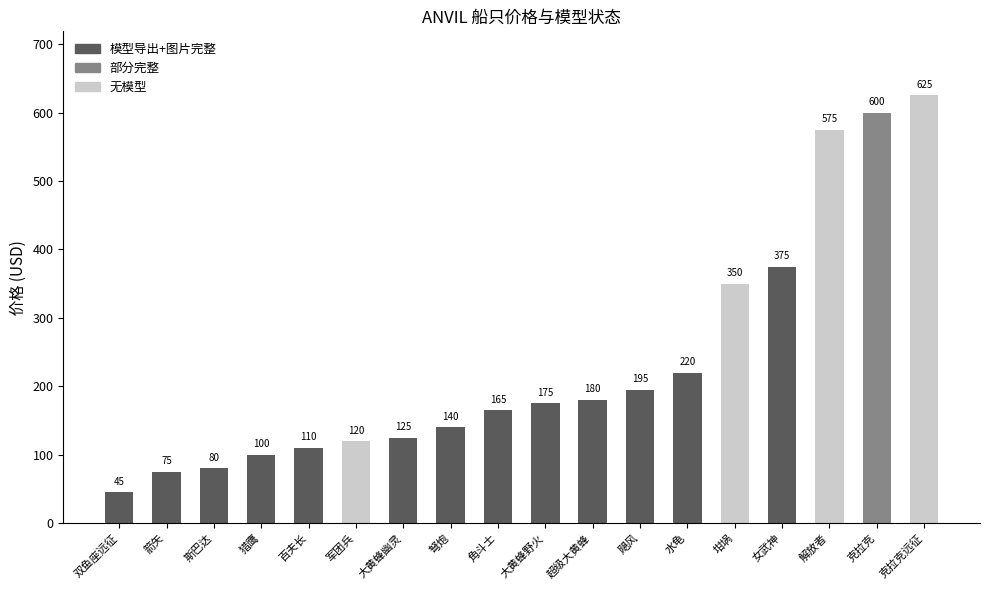

True or false: the data shows 25 at 百夫长.

False